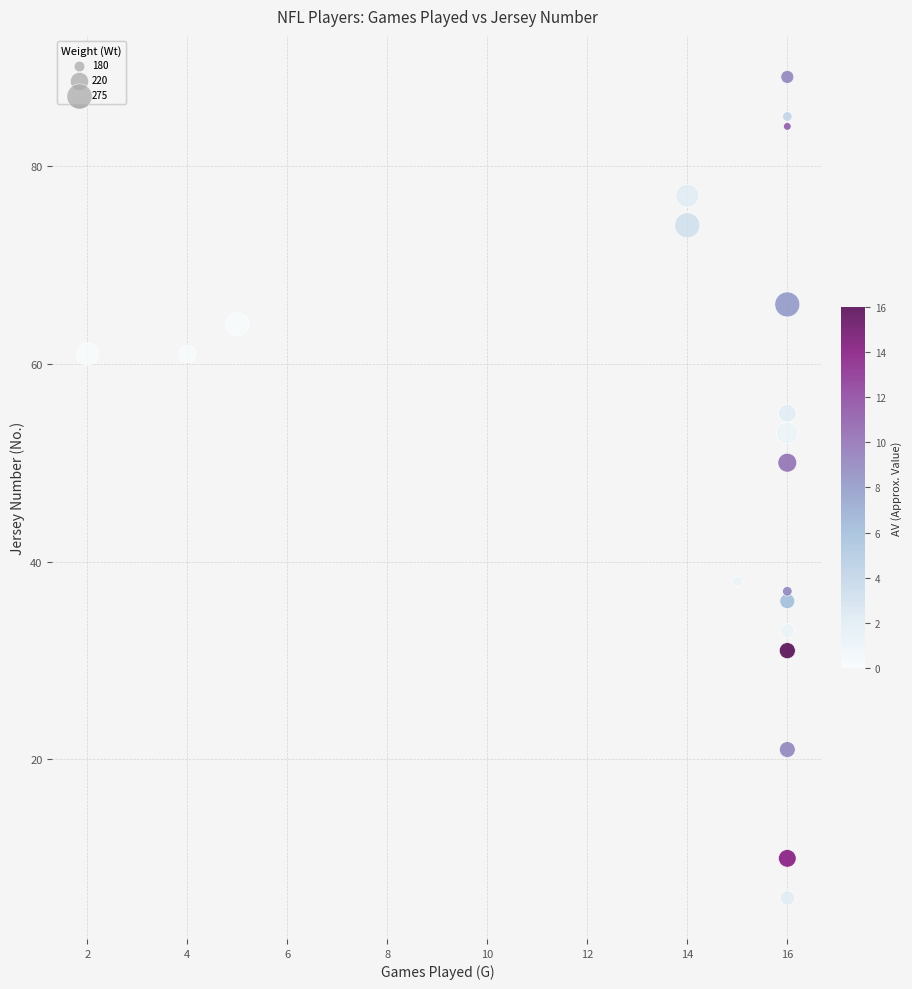

What is the range of X values (max minus min)?

14